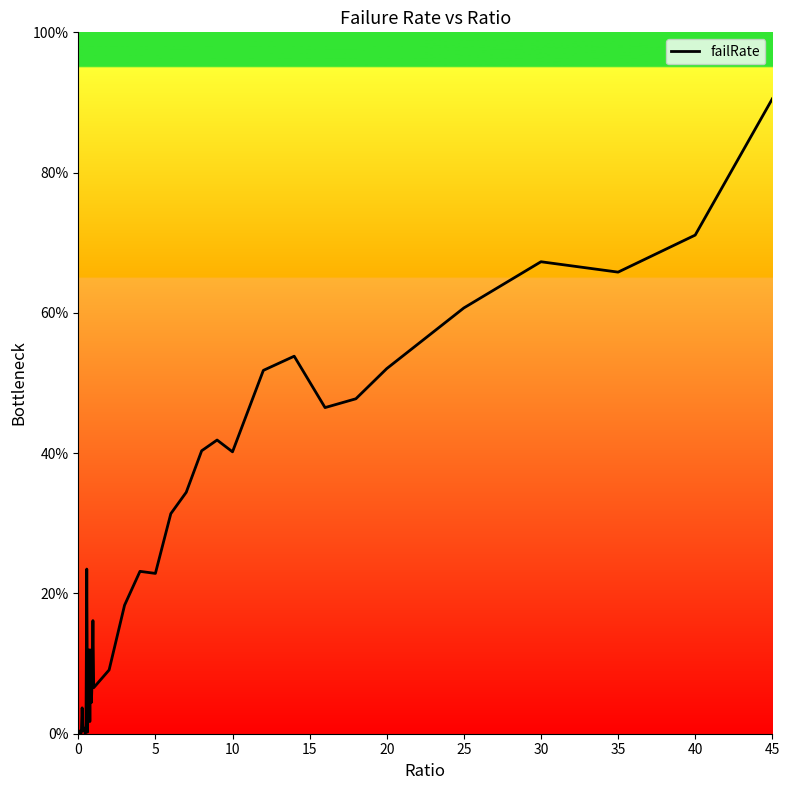

What is the maximum value shown in the chart?

90.5